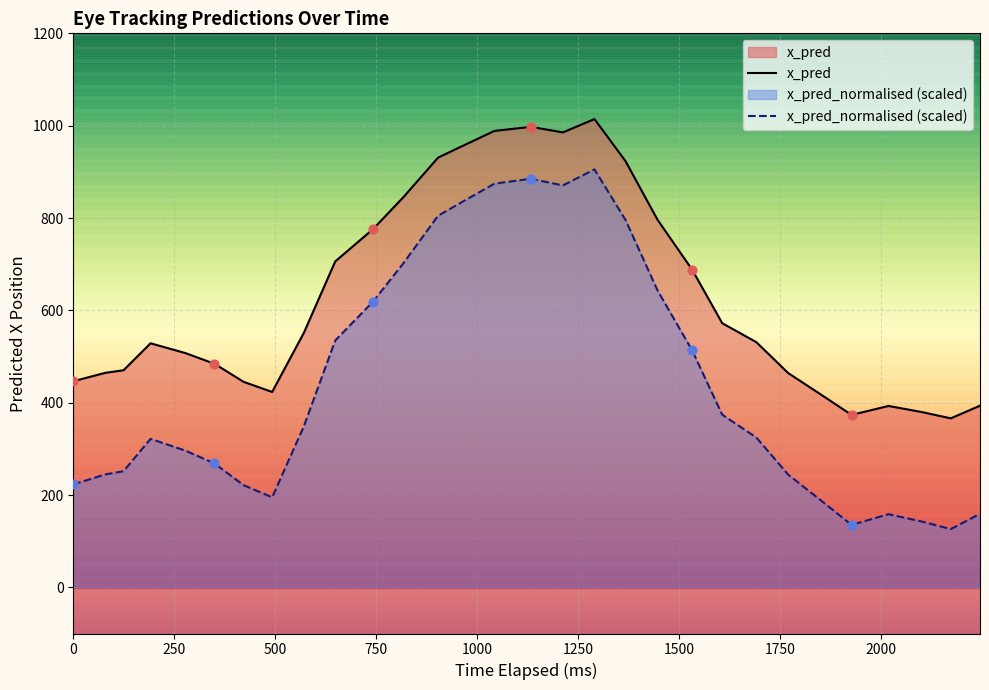

Rank the series by their maximum value, from lowest to highest.

x_pred_normalised (scaled), x_pred